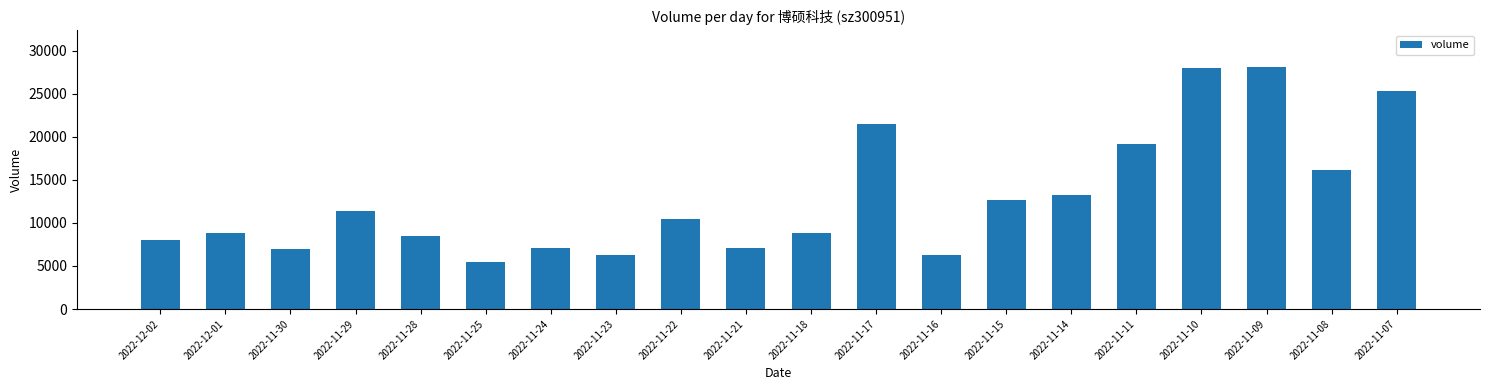

What is the maximum value shown in the chart?

28156